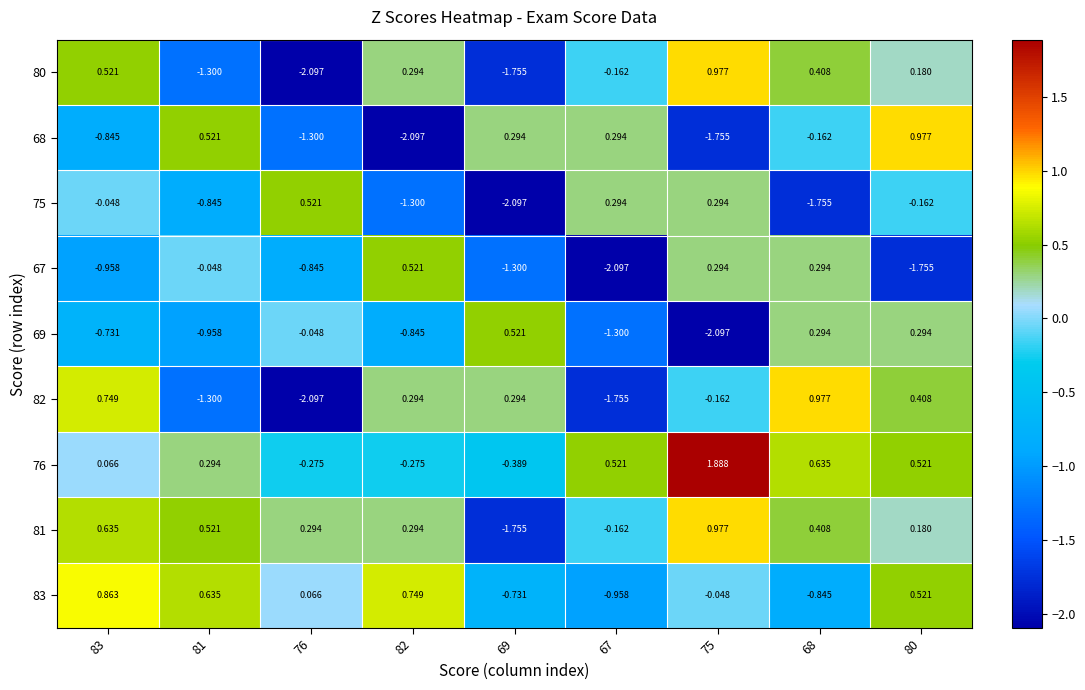

At which category is the sum across all series the highest?

80